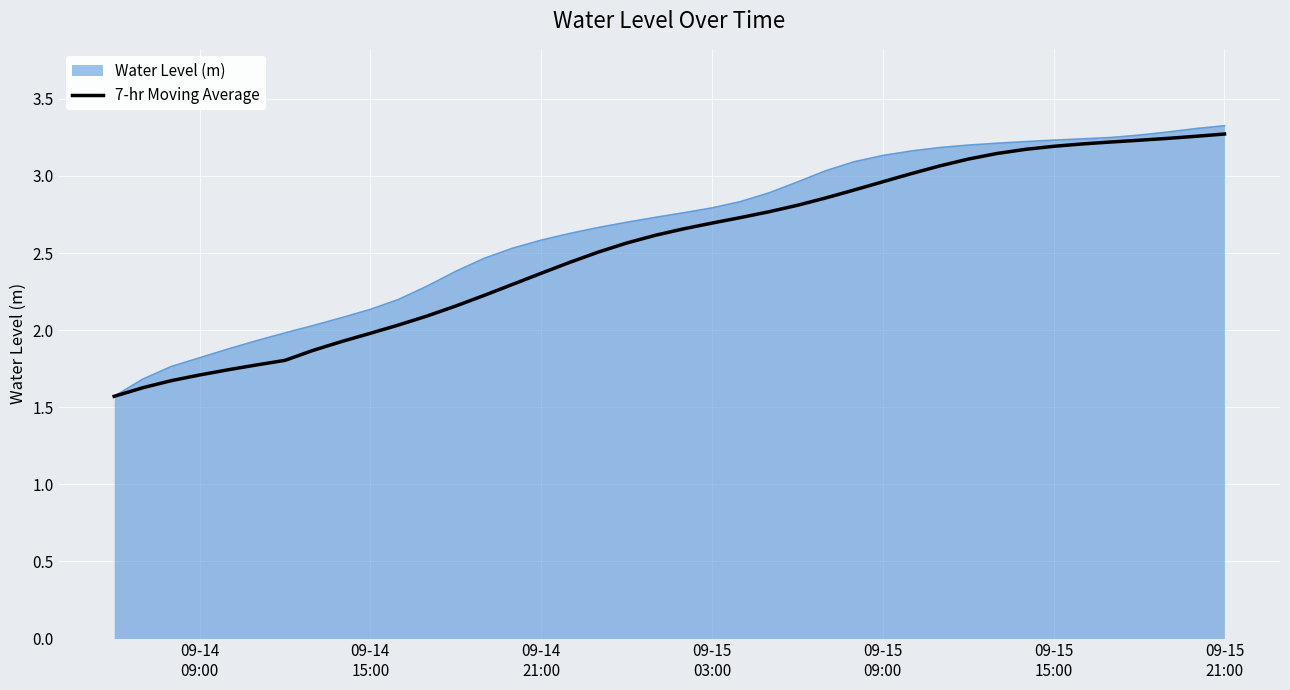

What is the minimum value for 7-hr Moving Average?

1.6